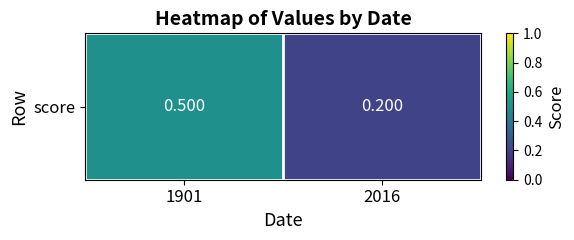

True or false: the data shows 0.9 at 1901.

False